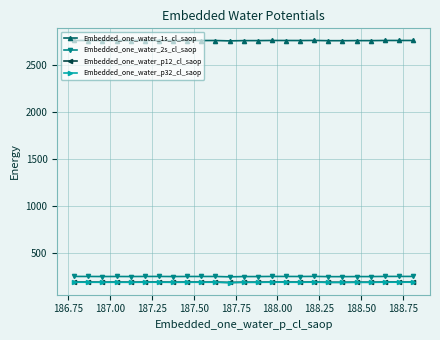

What is the smallest value displayed?

183.5